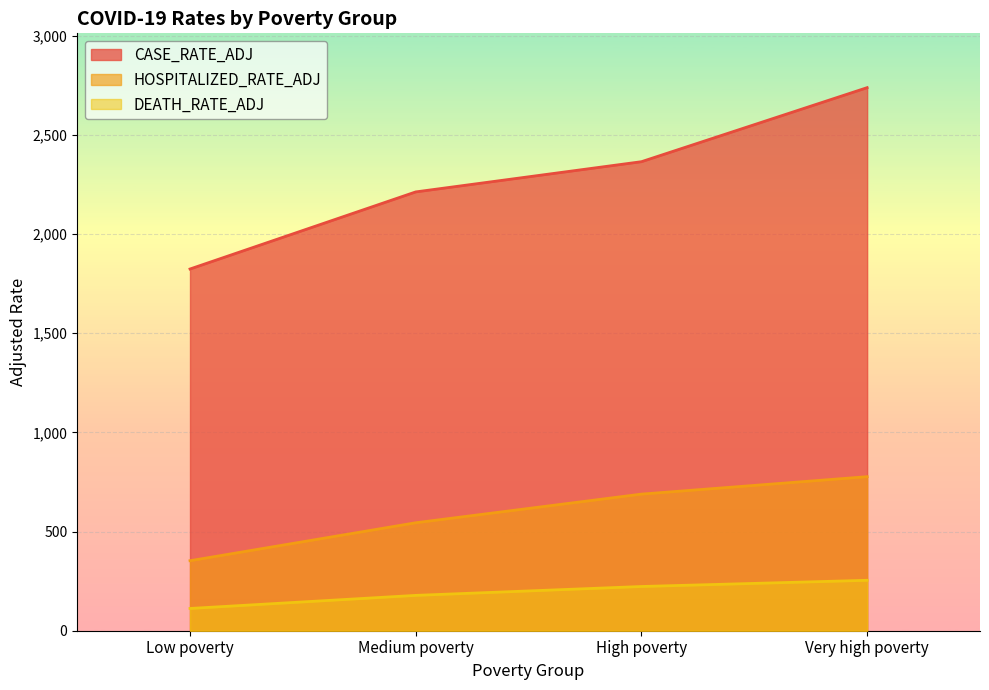

At which label does DEATH_RATE_ADJ reach its peak?

Very high poverty